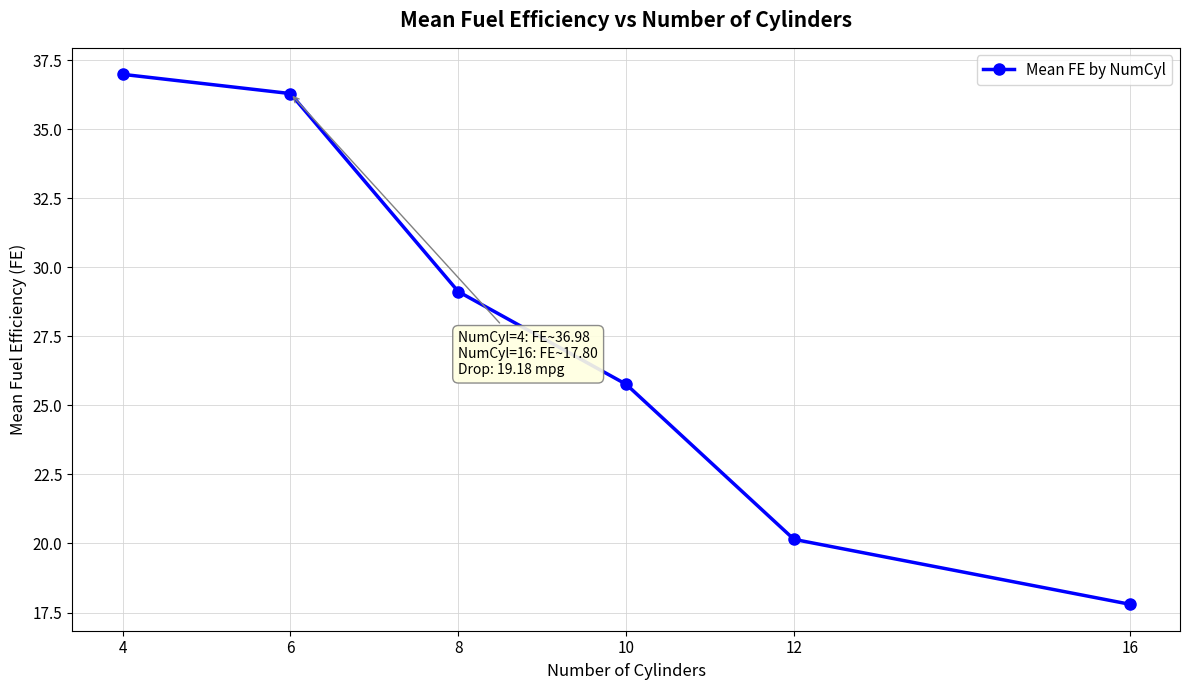

Reading left to right, extract all data points from this chart.

37.0	36.3	29.1	25.8	20.1	17.8